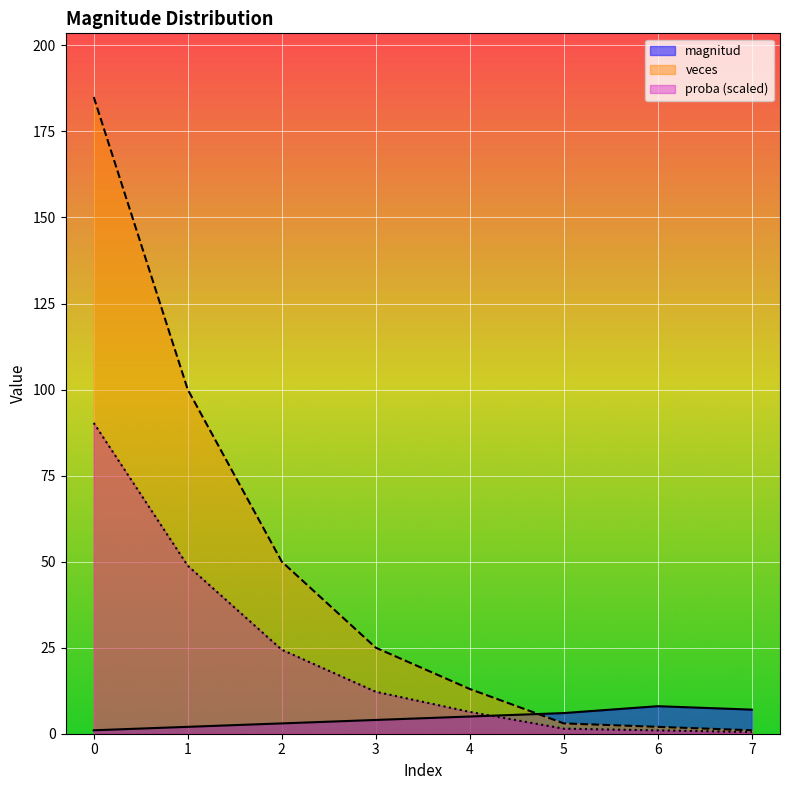

What is the maximum value for veces?

185.0